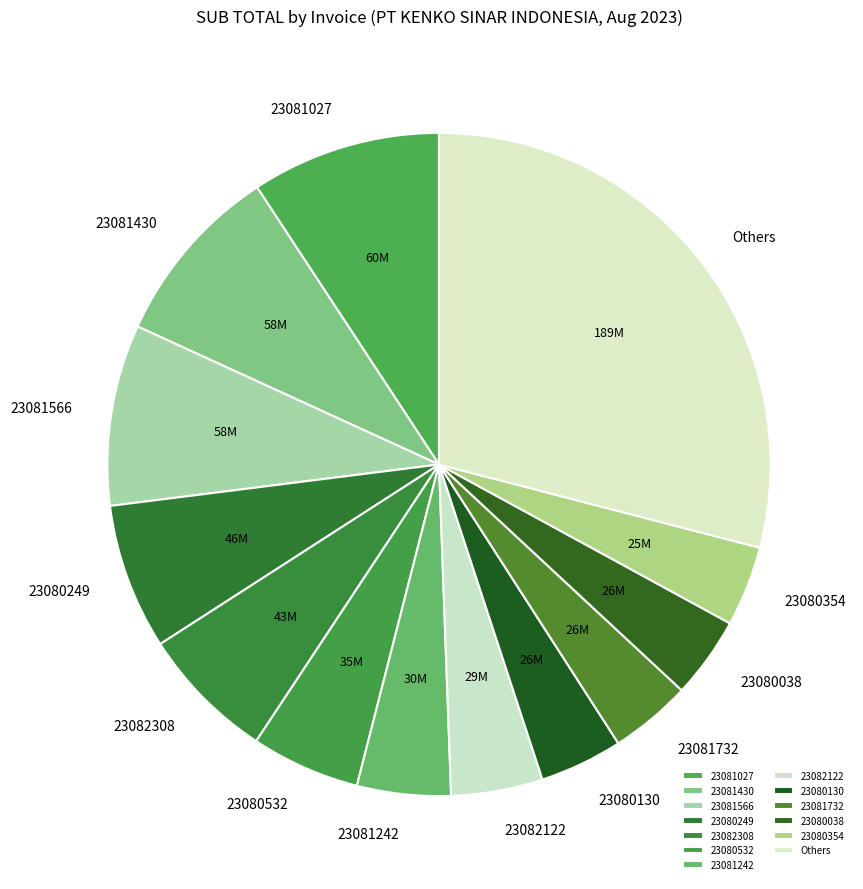

How many segments does this pie chart have?

13